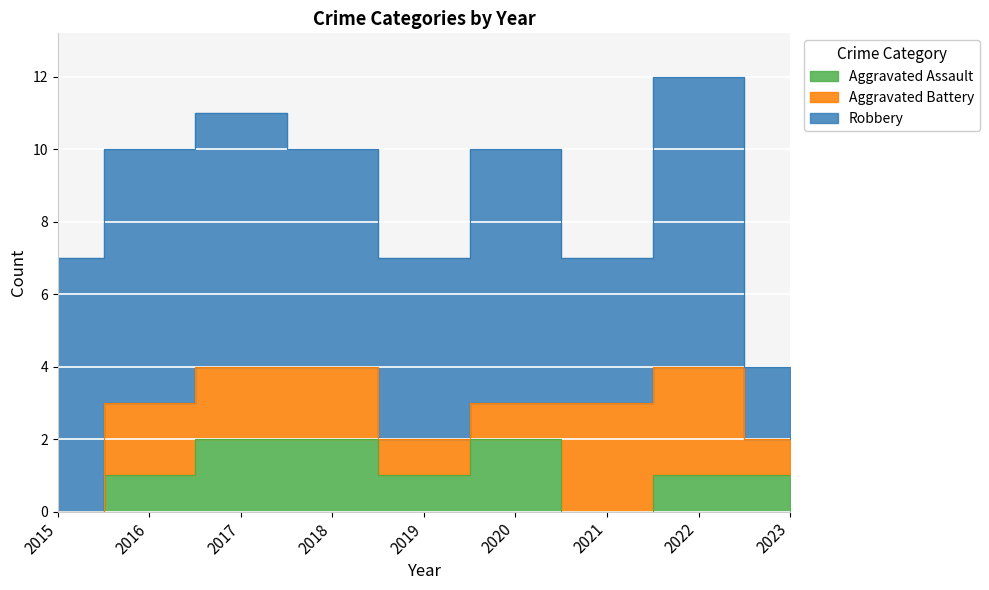

Where is the first local minimum for Robbery?

2019